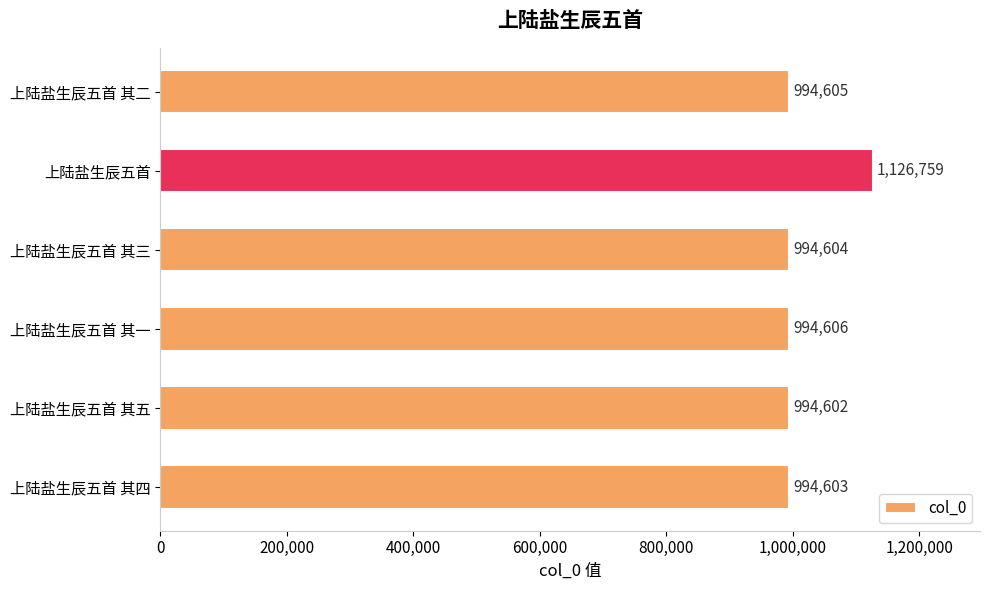

At which category does the chart reach its peak across all series?

上陆盐生辰五首